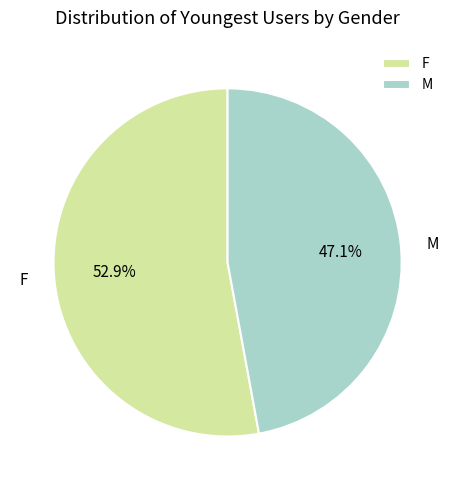

What percentage is the M slice, to the nearest percent?

47%